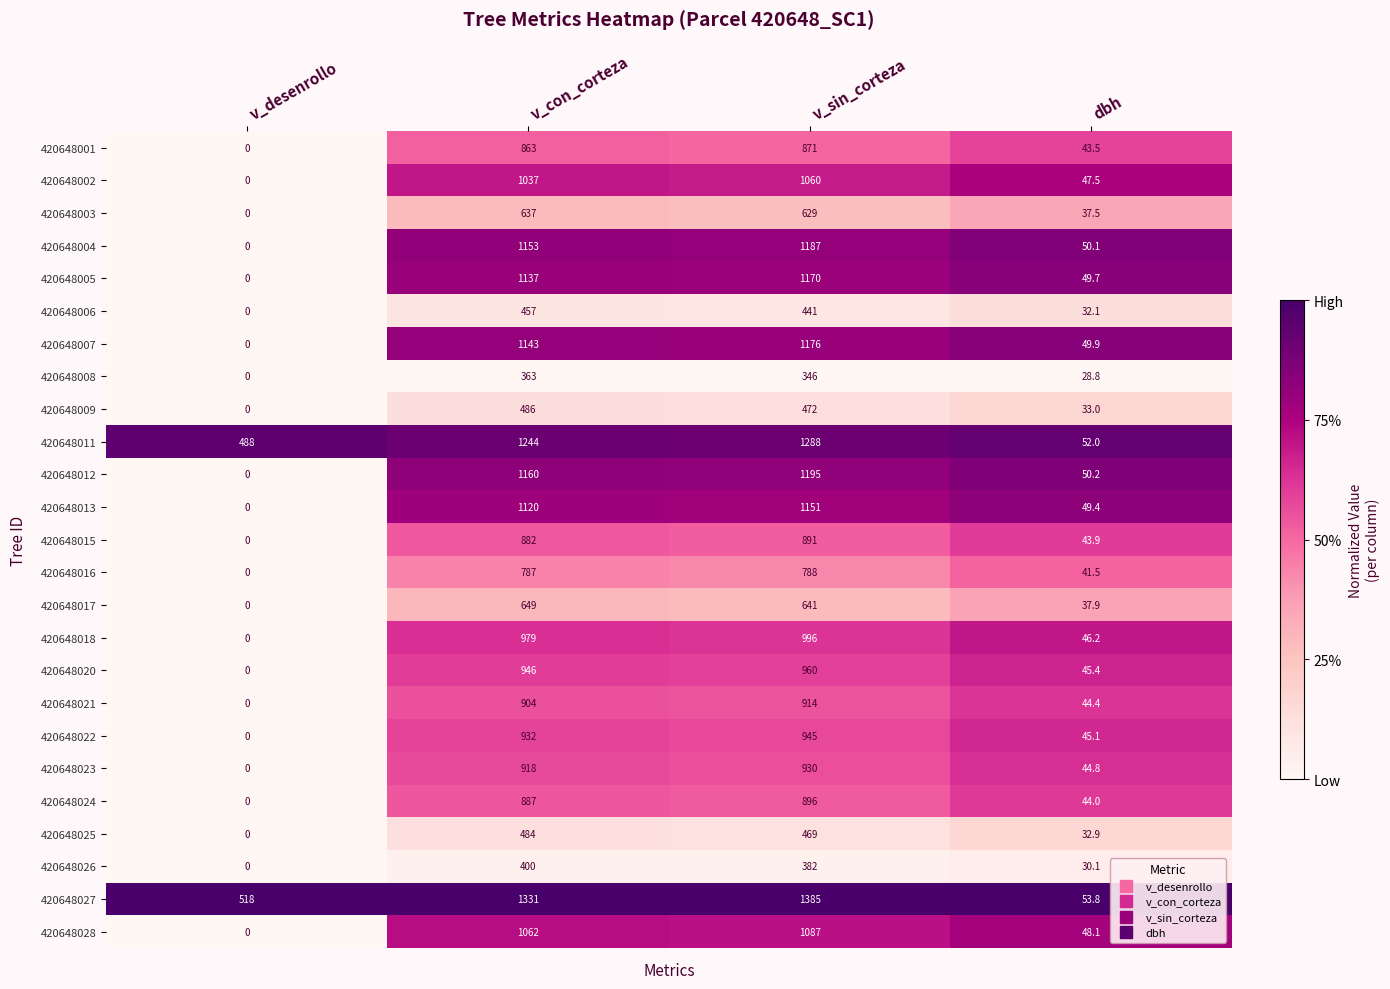

List the series in order of their peak value, lowest first.

420648008, 420648026, 420648006, 420648025, 420648009, 420648003, 420648017, 420648016, 420648001, 420648015, 420648024, 420648021, 420648023, 420648022, 420648020, 420648018, 420648002, 420648028, 420648013, 420648005, 420648007, 420648004, 420648012, 420648011, 420648027